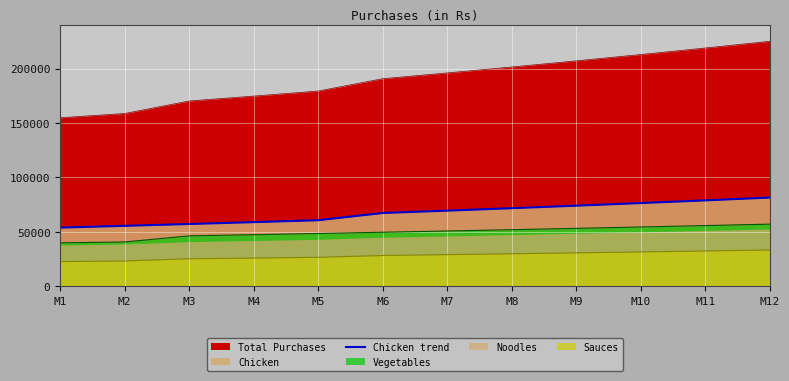

Which category has the highest value across all series?

M12